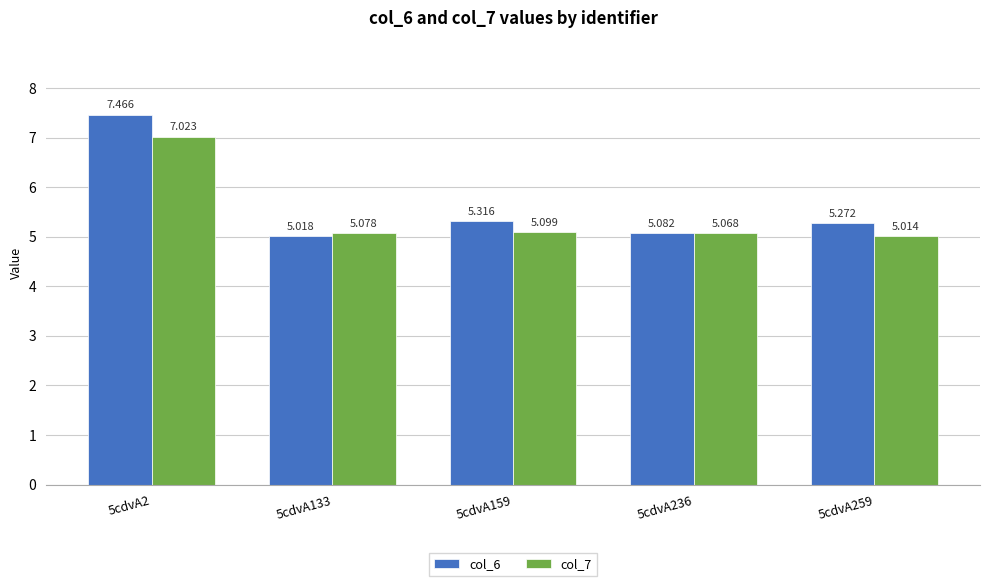

What are all the series names shown in the legend?

col_6, col_7